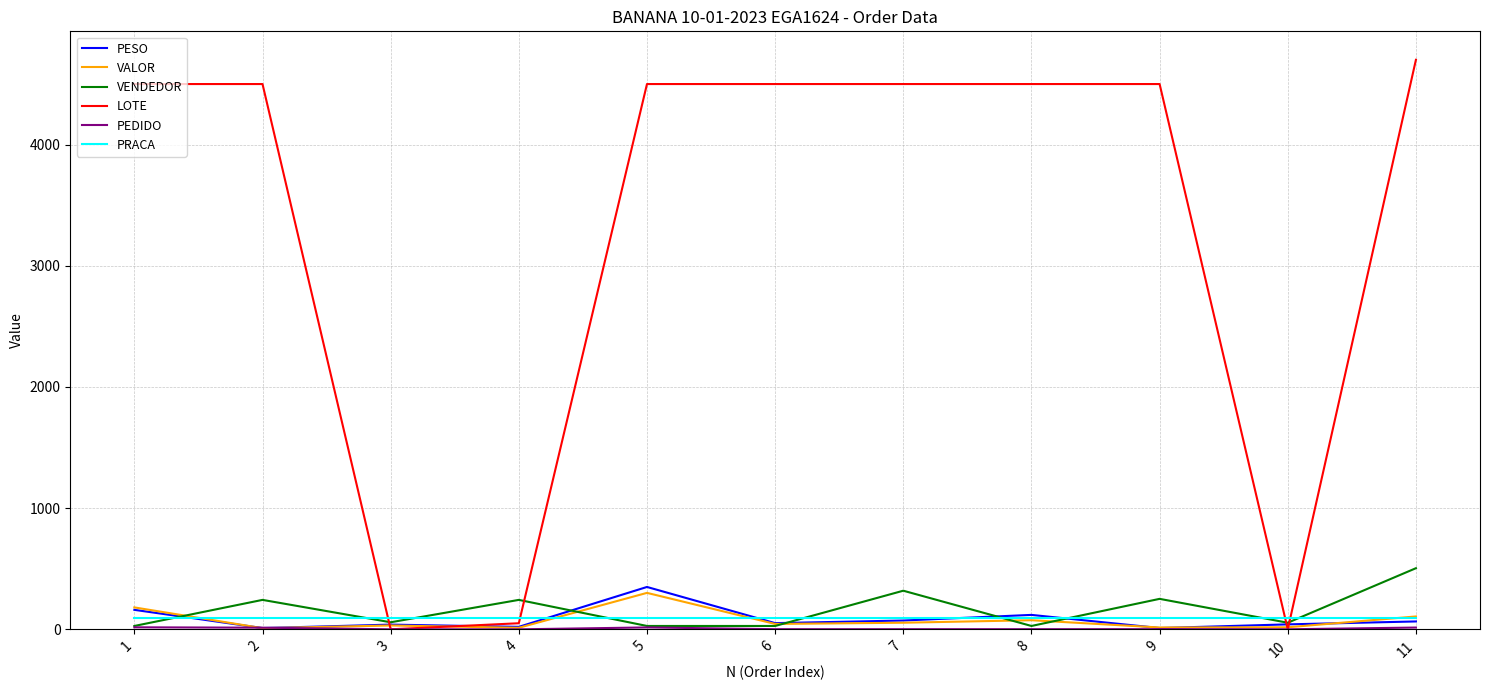

At how many categories does at least one series exceed 4197?

8